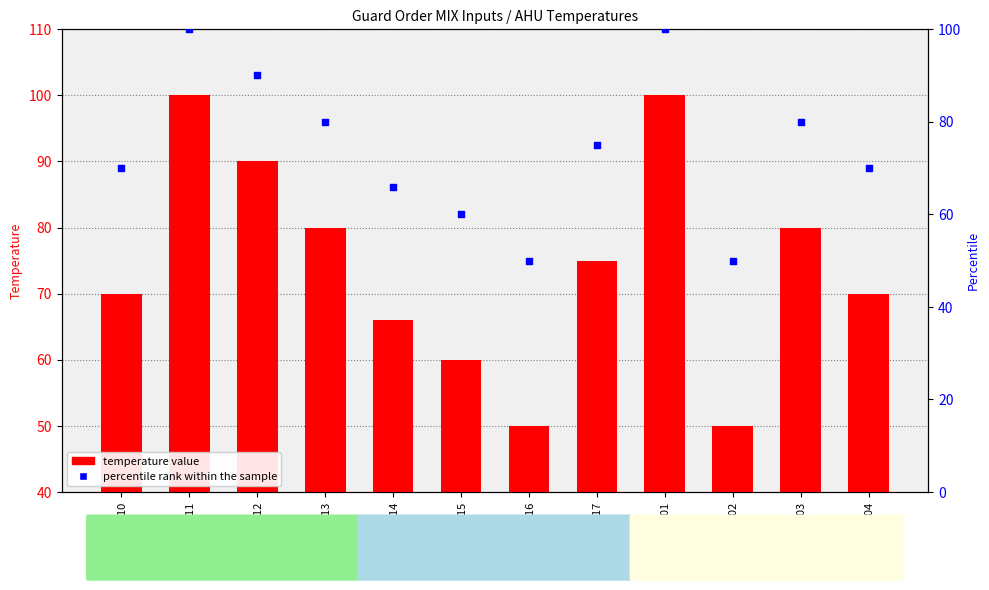

Which series has the widest spread of Y values?

temperature value